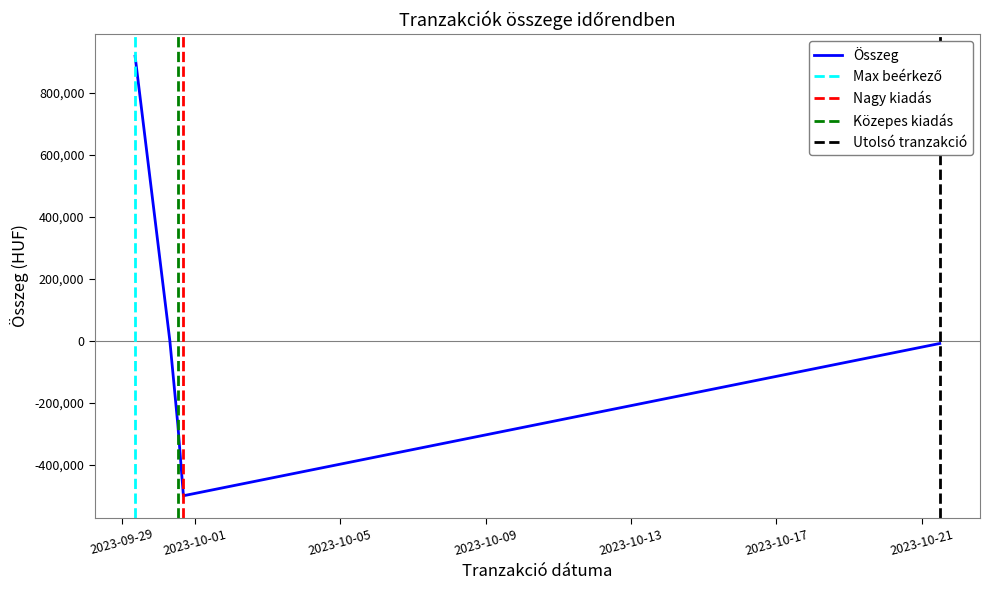

What is the smallest value displayed?

-500000